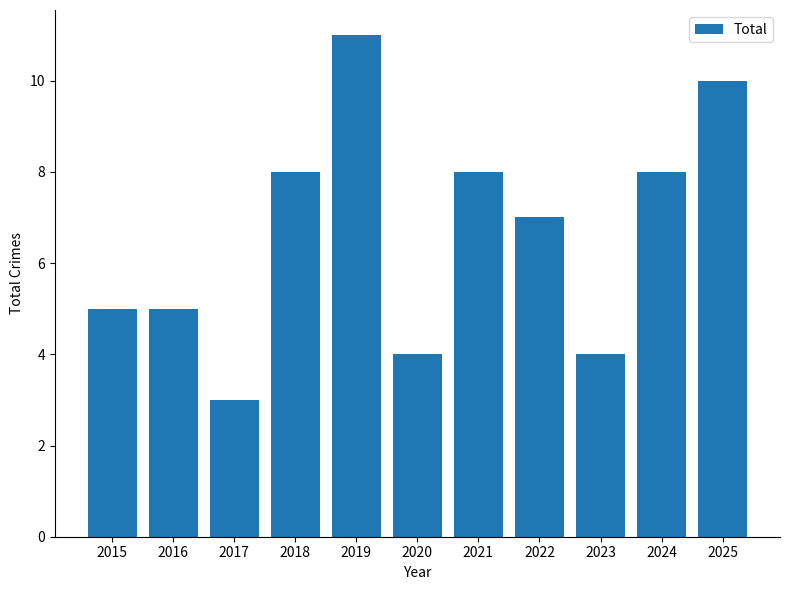

What is the value of the 7th bar from the left?

8